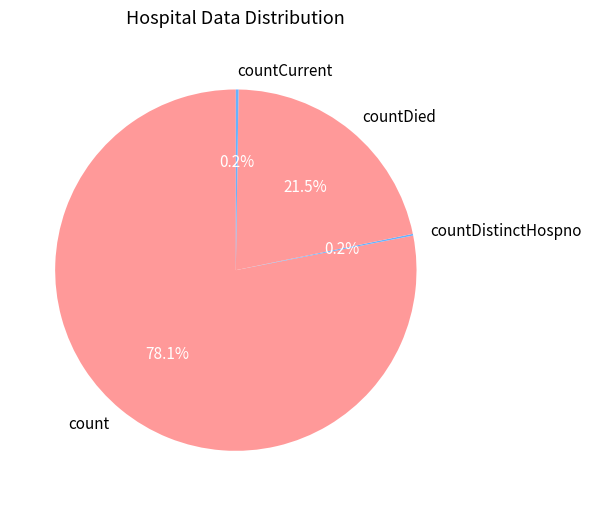

What portion of the pie excludes count?

21.9%